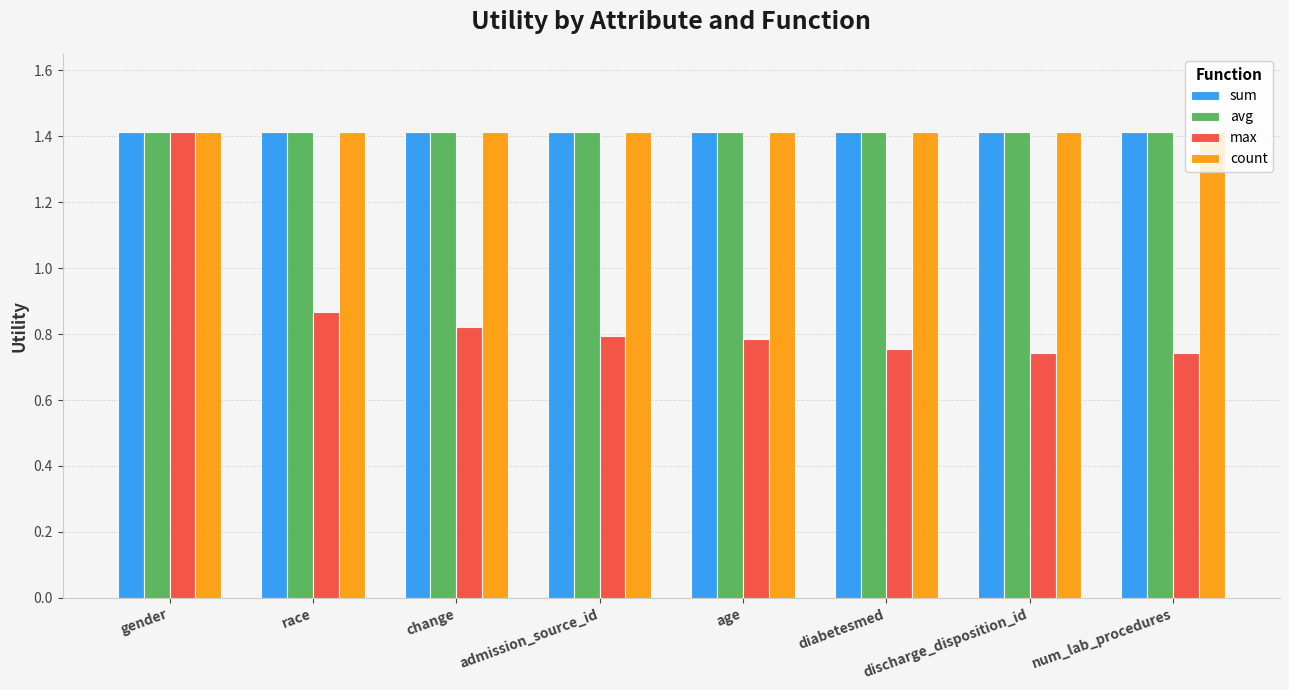

What is the approximate value of sum at discharge_disposition_id?

1.4